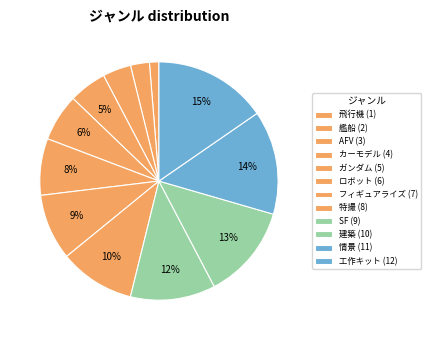

To the nearest percent, what percentage of the pie is カーモデル?

5%